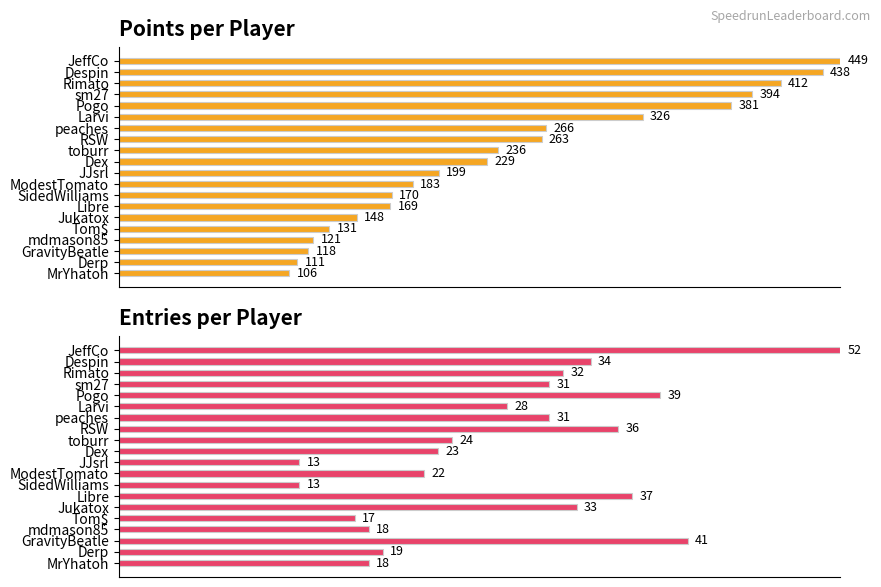

How many series are shown in this chart?

2